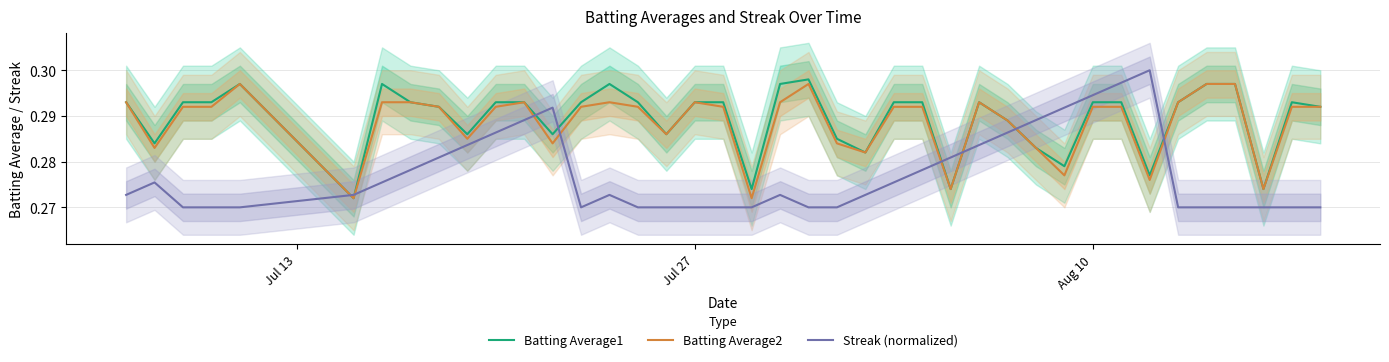

Reading right to left, list all the values displayed in this chart.

Batting Average1: 0.3	0.3	0.3	0.3	0.3	0.3	0.3	0.3	0.3	0.3	0.3	0.3	0.3	0.3	0.3	0.3	0.3	0.3	0.3	0.3	0.3	0.3	0.3	0.3	0.3	0.3	0.3	0.3	0.3	0.3	0.3	0.3	0.3	0.3	0.3	0.3	0.3	0.3	0.3	0.3
Batting Average2: 0.3	0.3	0.3	0.3	0.3	0.3	0.3	0.3	0.3	0.3	0.3	0.3	0.3	0.3	0.3	0.3	0.3	0.3	0.3	0.3	0.3	0.3	0.3	0.3	0.3	0.3	0.3	0.3	0.3	0.3	0.3	0.3	0.3	0.3	0.3	0.3	0.3	0.3	0.3	0.3
Streak (normalized): 0.3	0.3	0.3	0.3	0.3	0.3	0.3	0.3	0.3	0.3	0.3	0.3	0.3	0.3	0.3	0.3	0.3	0.3	0.3	0.3	0.3	0.3	0.3	0.3	0.3	0.3	0.3	0.3	0.3	0.3	0.3	0.3	0.3	0.3	0.3	0.3	0.3	0.3	0.3	0.3